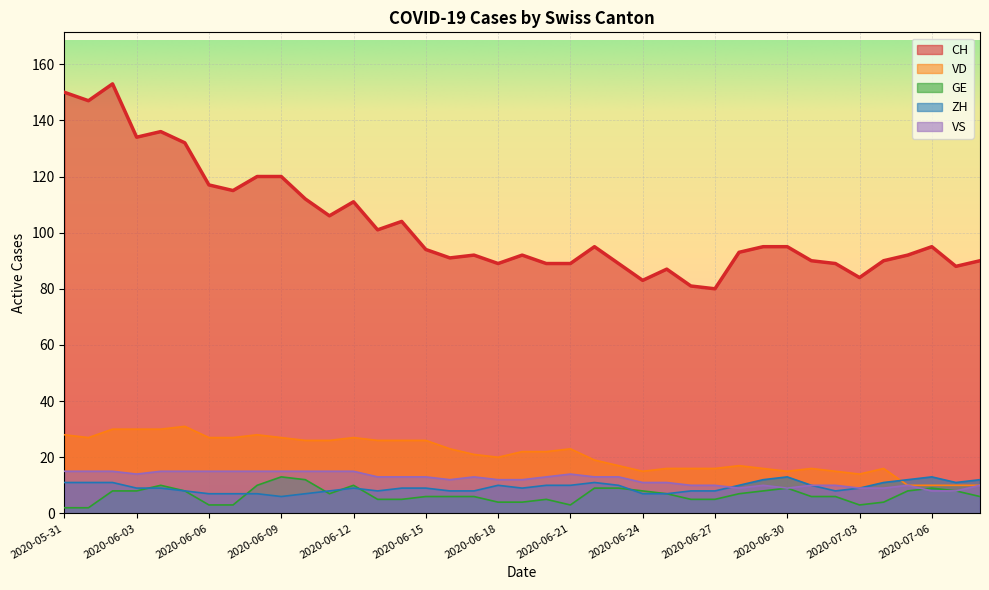

Where do VS and ZH first cross each other?

2020-06-27 and 2020-06-28